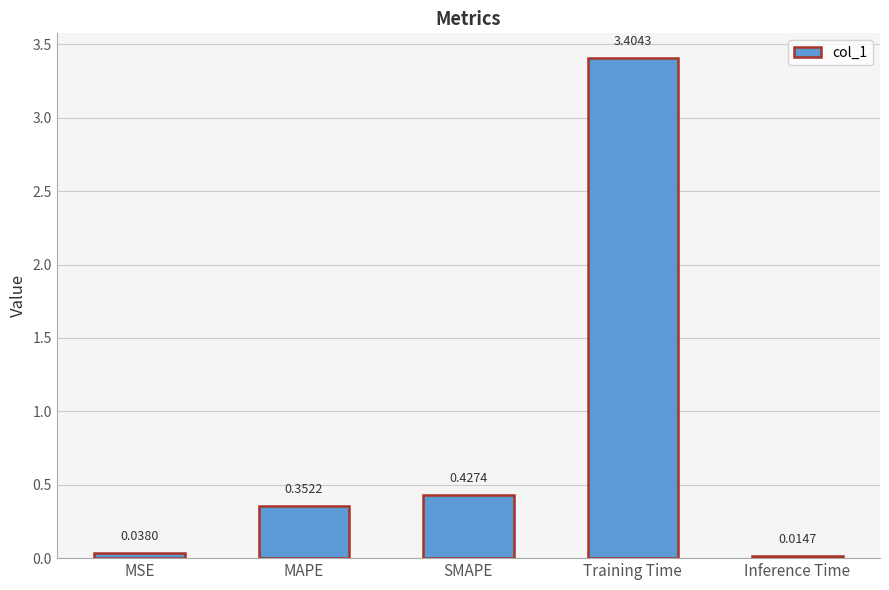

What is the label of the 2nd bar from the left?

MAPE